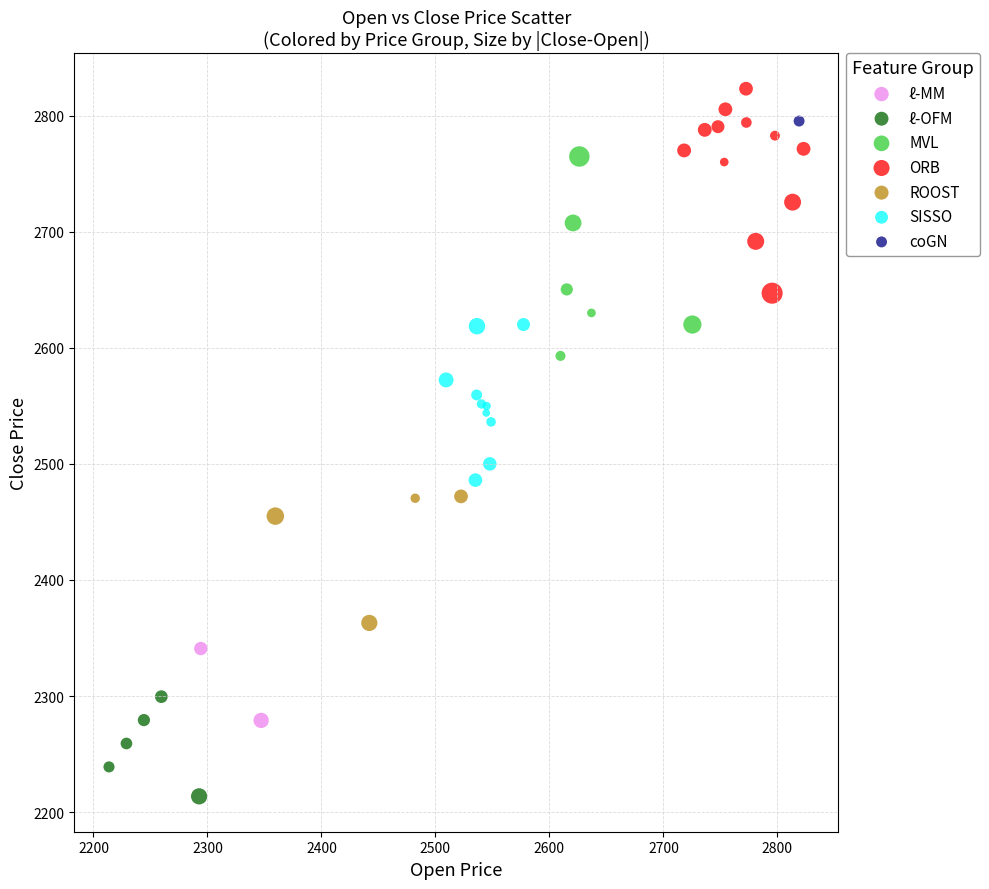

Which series contains the highest Y value?

ORB